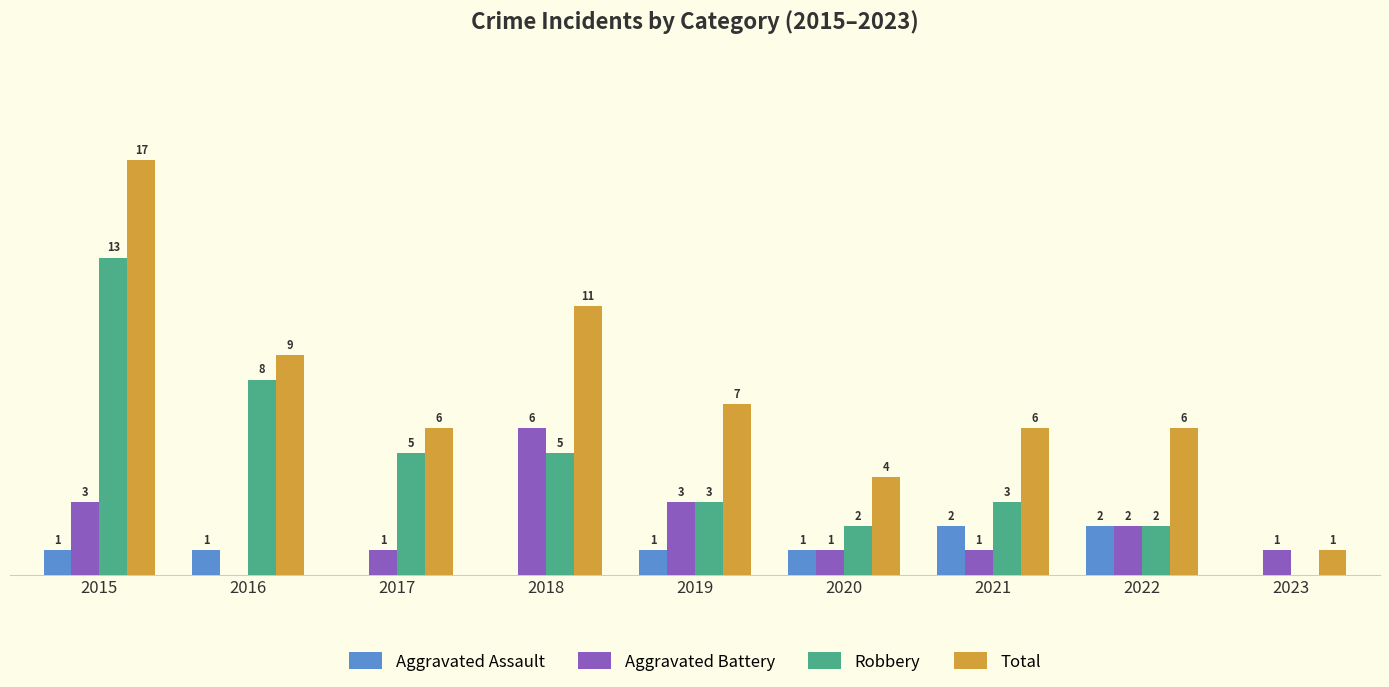

Which series changed the most between 2015 and 2023?

Total